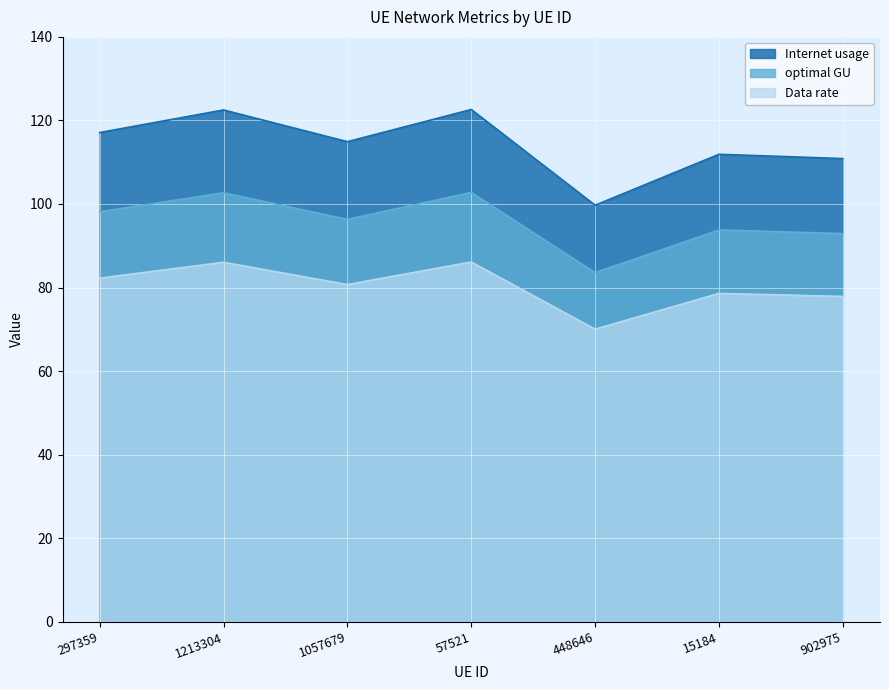

What is the difference between the Internet usage values at 448646 and 1057679?

15.2